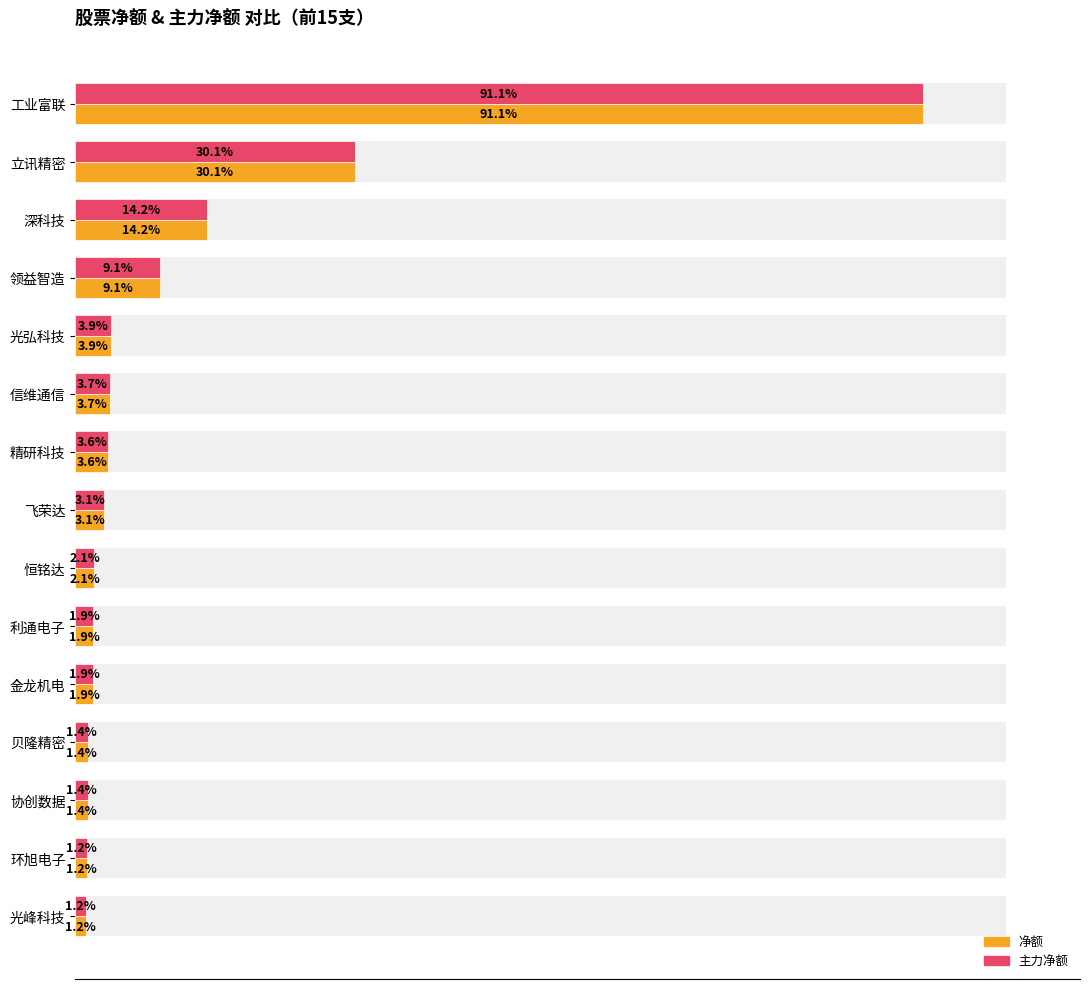

How many values in the 主力净额 series exceed 21647808?

7